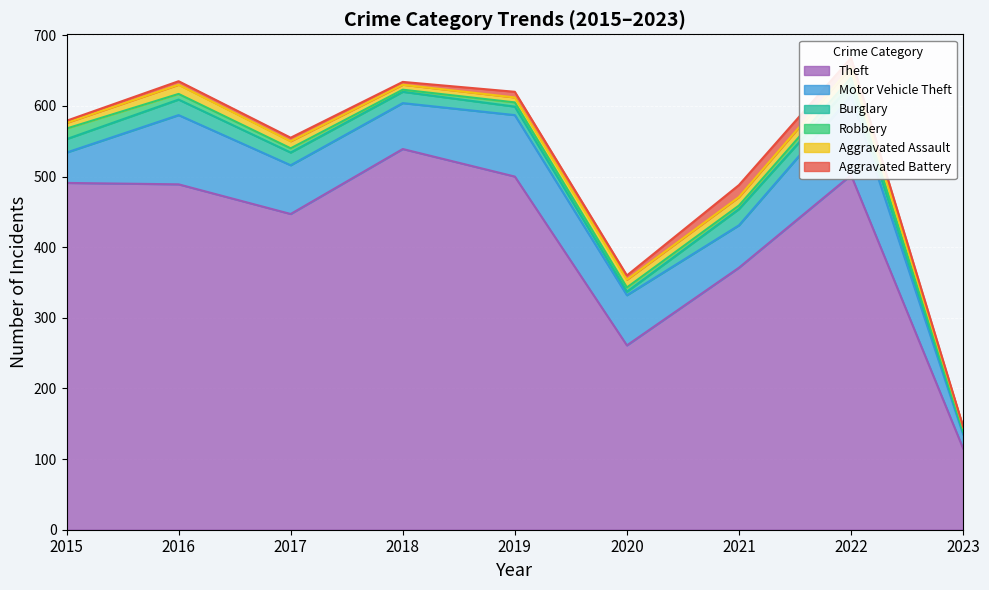

Which series has the largest total across all categories?

Theft